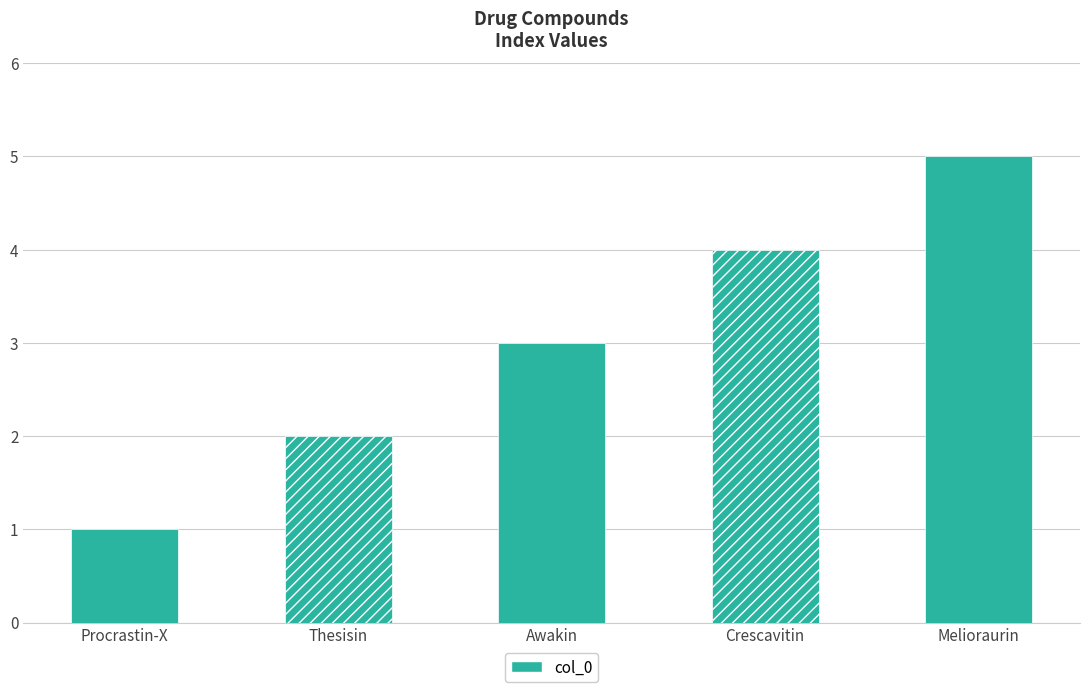

Which label corresponds to the smallest value in the chart?

Procrastin-X